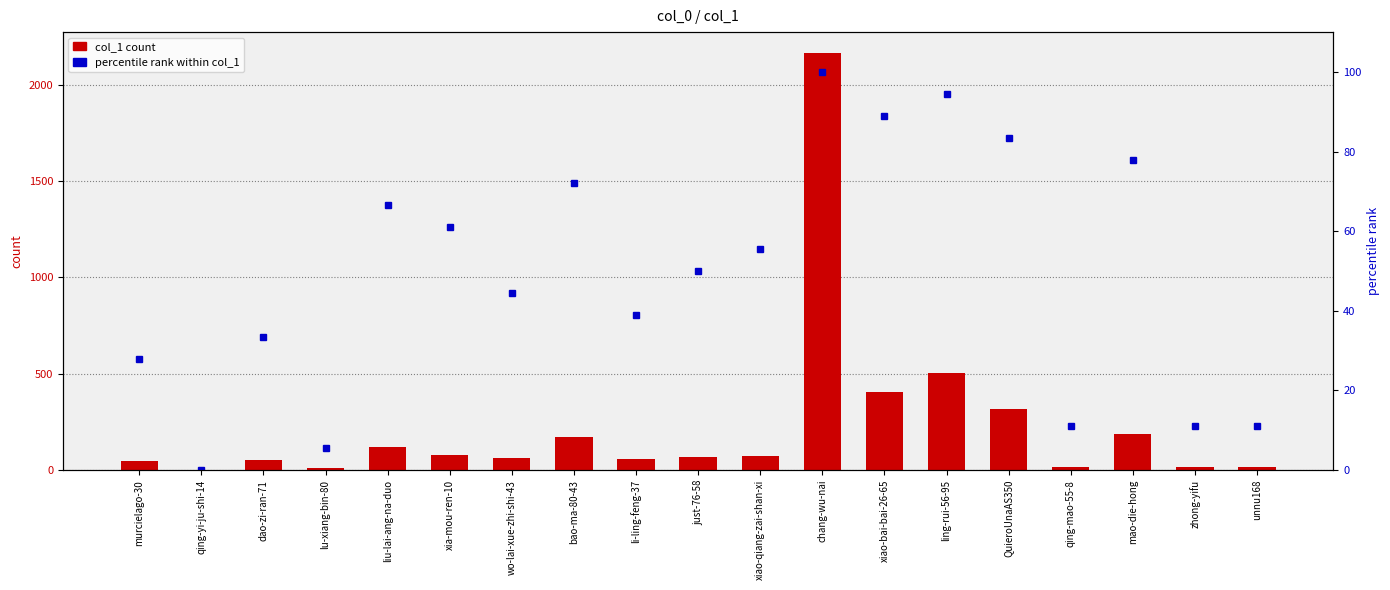

Does the chart contain any negative values?

No